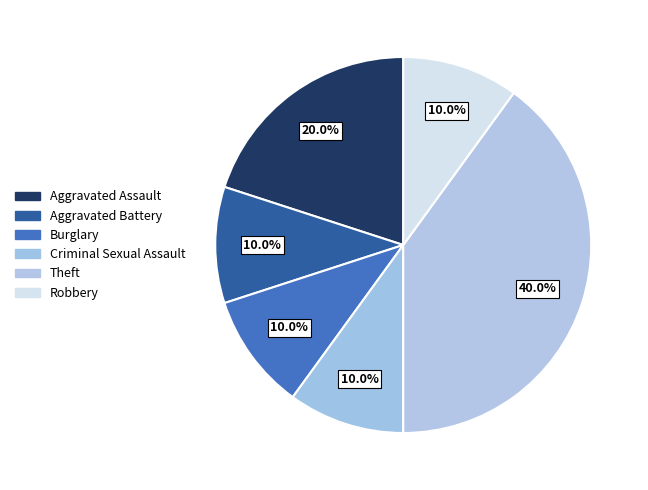

Does Burglary represent more than half of the total?

No